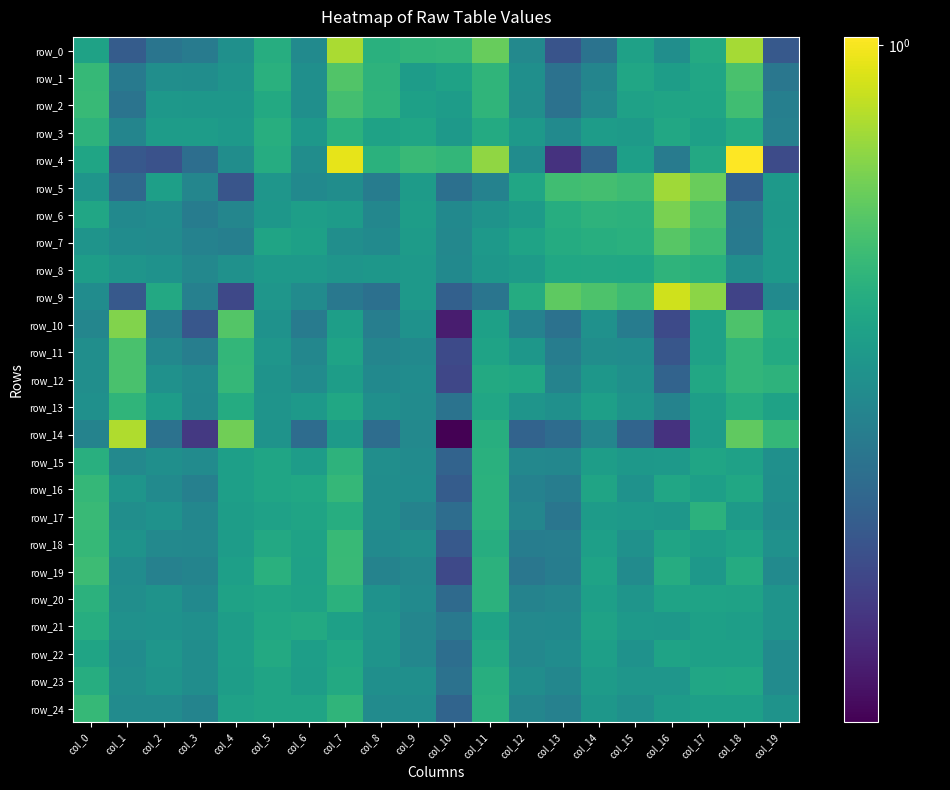

The row_14 series shows 0.3 at col_10. True or false?

False